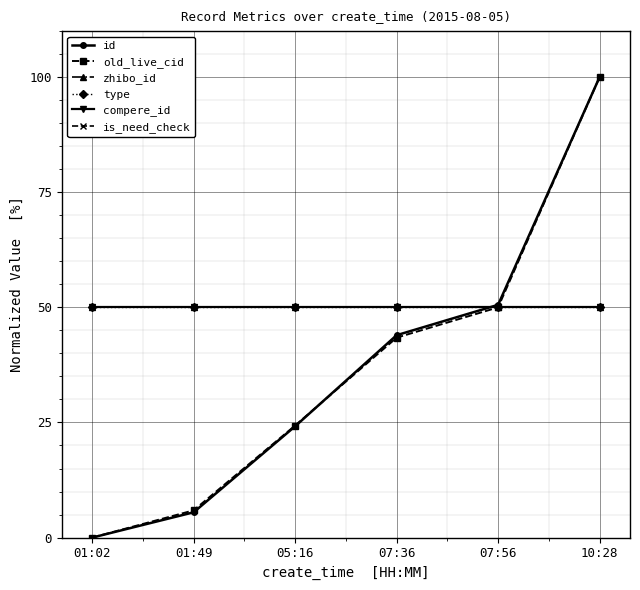

At which label does type reach its minimum?

01:02